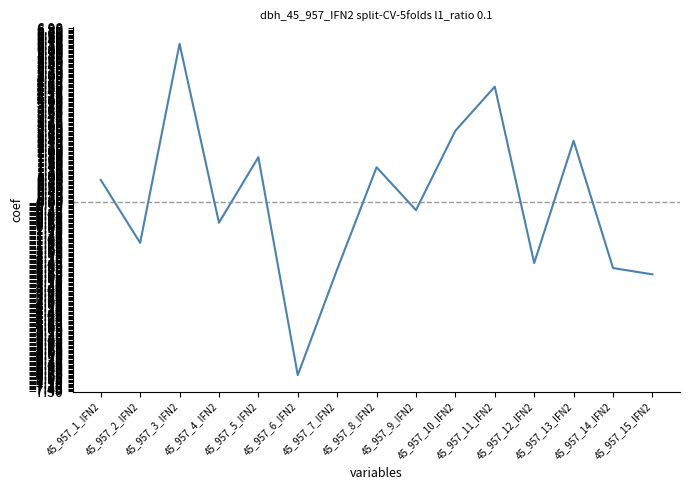

What is the greatest value displayed?

6.3